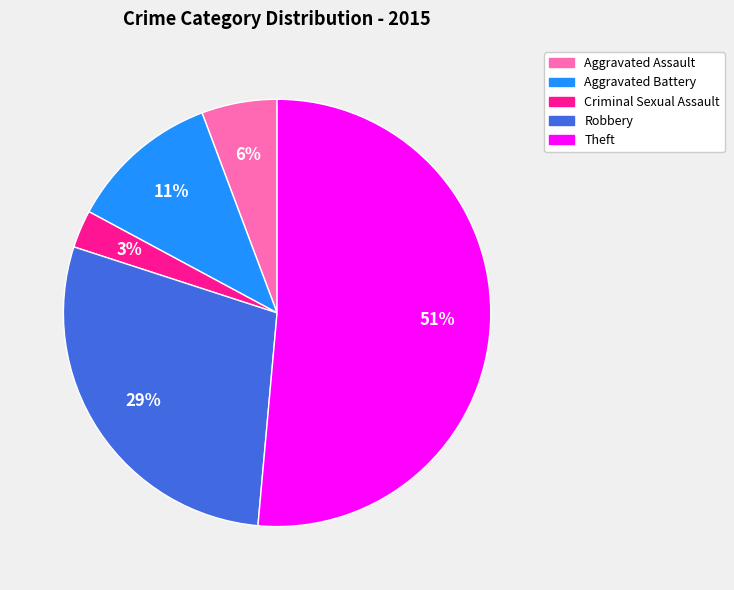

To the nearest percent, what percentage of the pie is Robbery?

29%